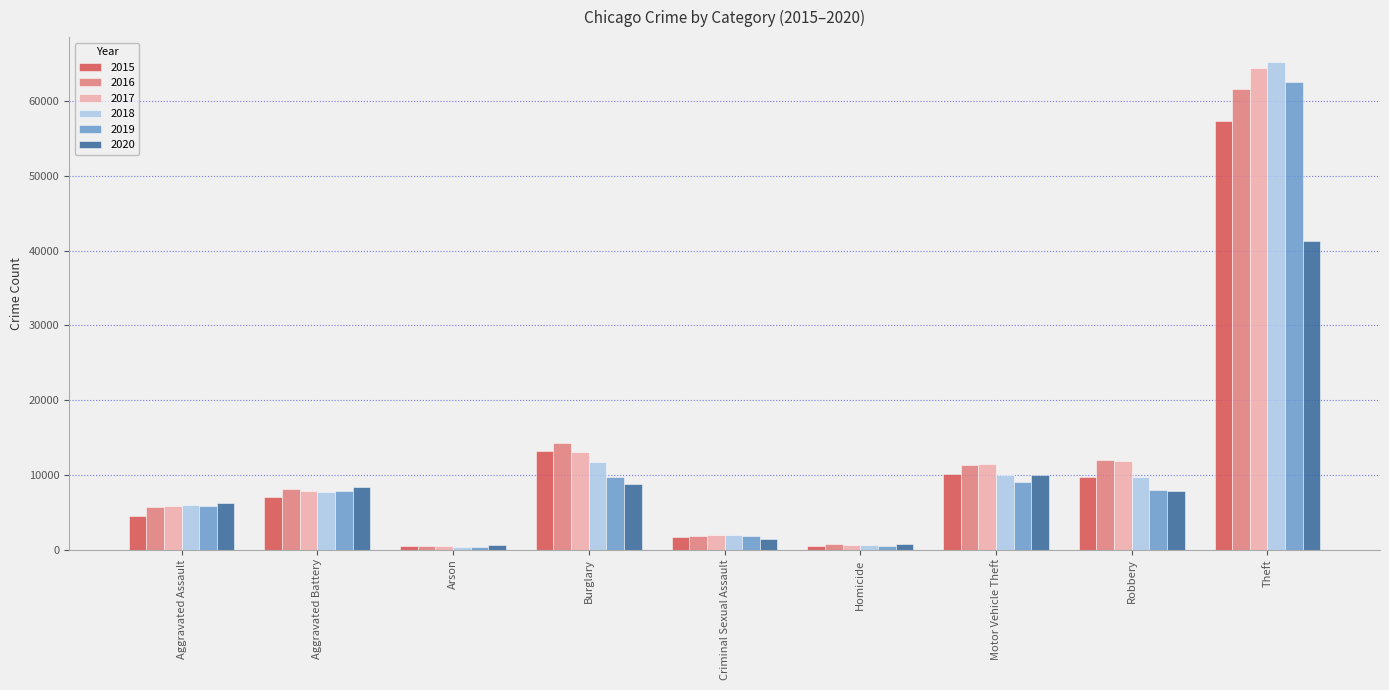

How many bars are there in each group?

6